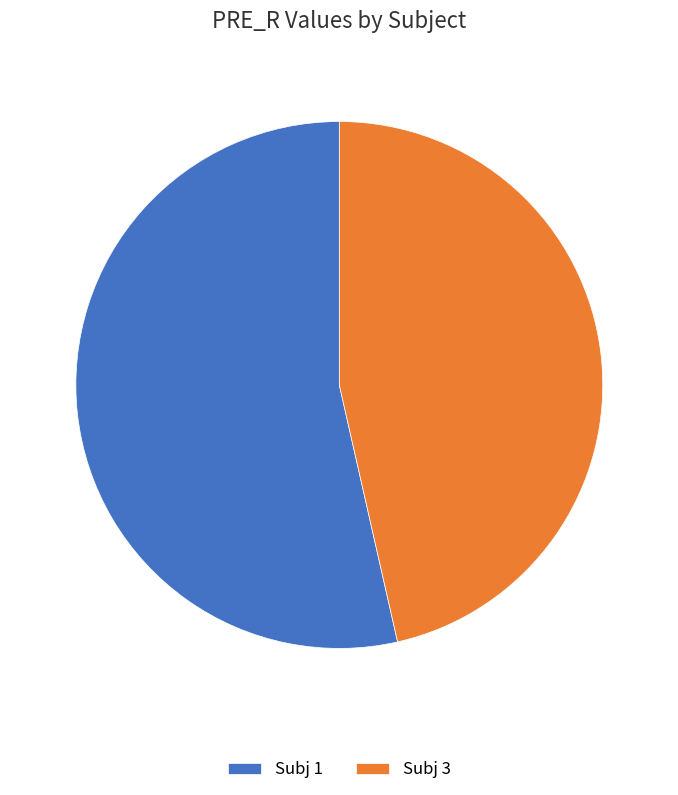

What is the ratio of the value at Subj 1 to the value at Subj 3?

1.2